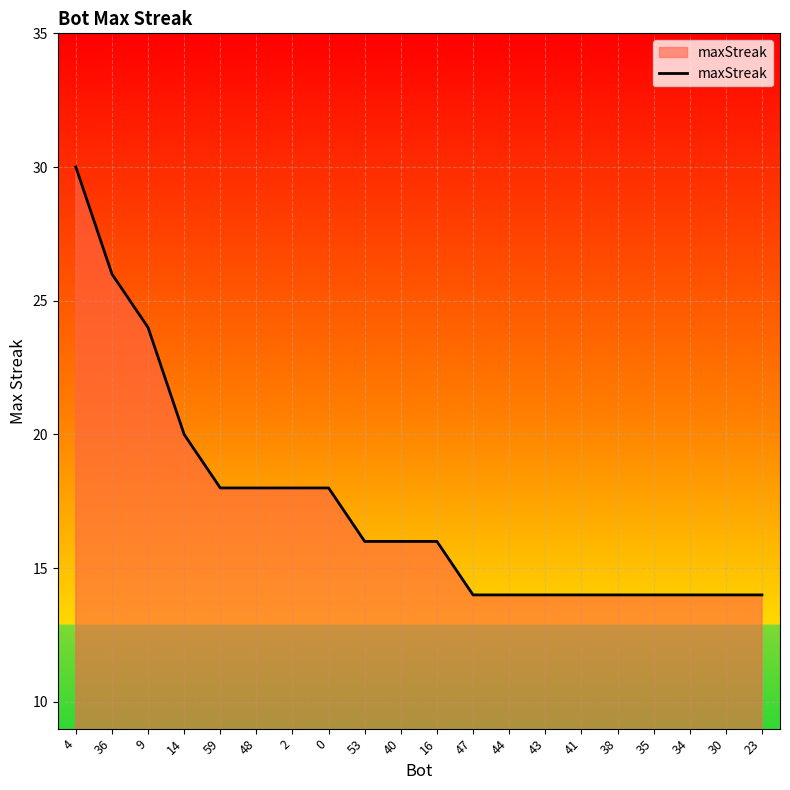

Approximately how many times larger is the value at 41 compared to 48?

0.8